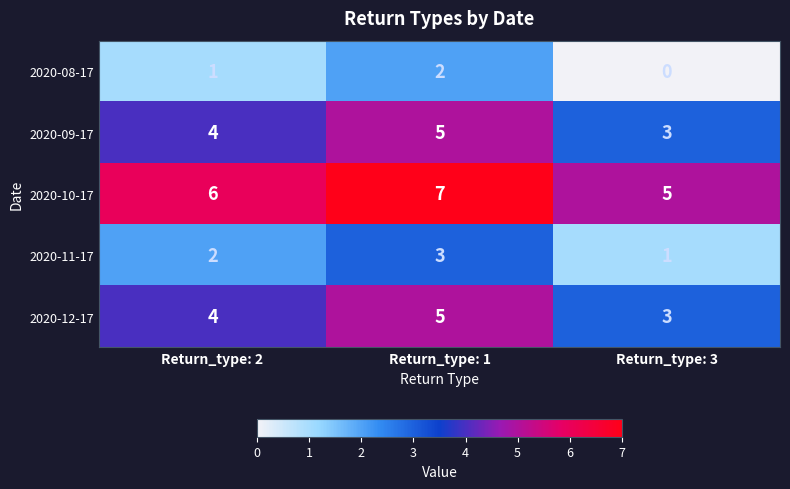

What is the maximum value shown in the chart?

7